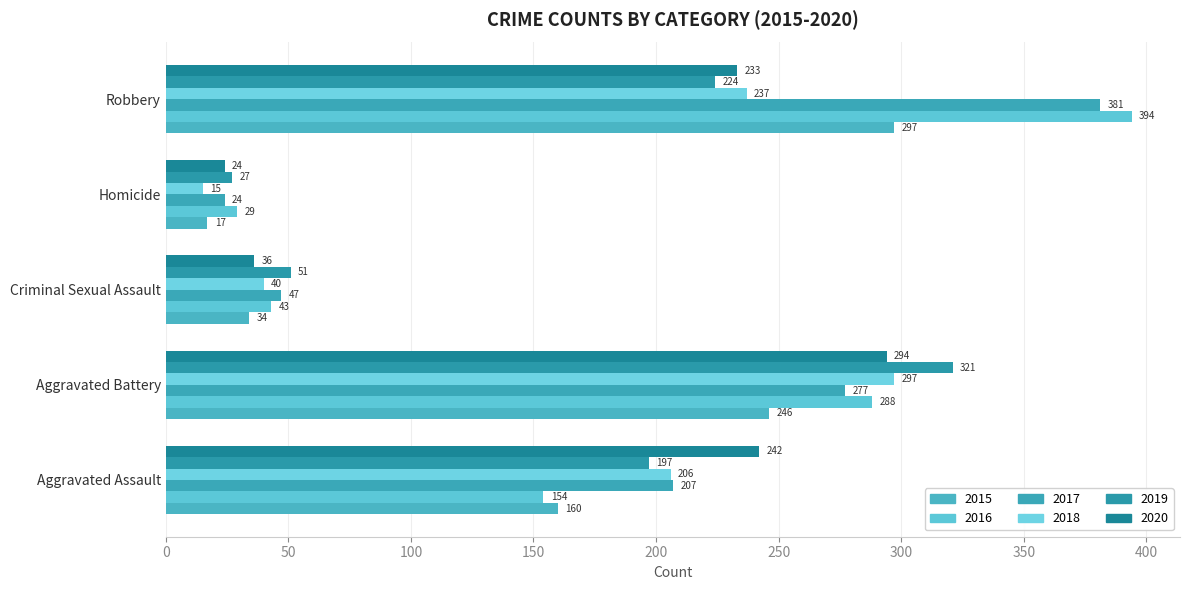

What is the highest value of the 2018 series?

297